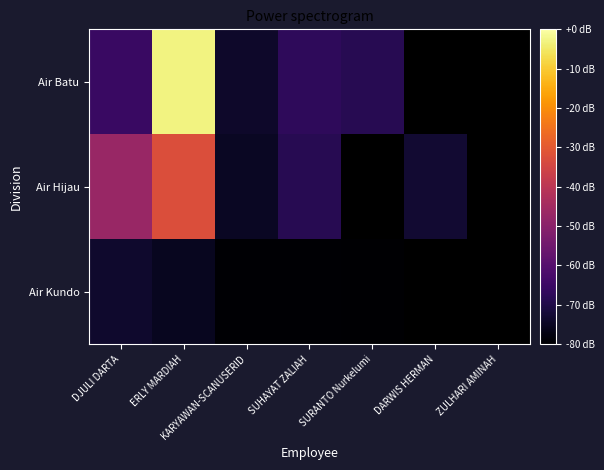

Which series has the widest spread of values?

Air Batu